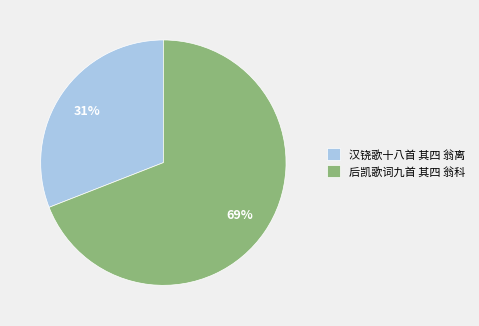

What is the smallest slice in the pie chart?

汉铙歌十八首 其四 翁离